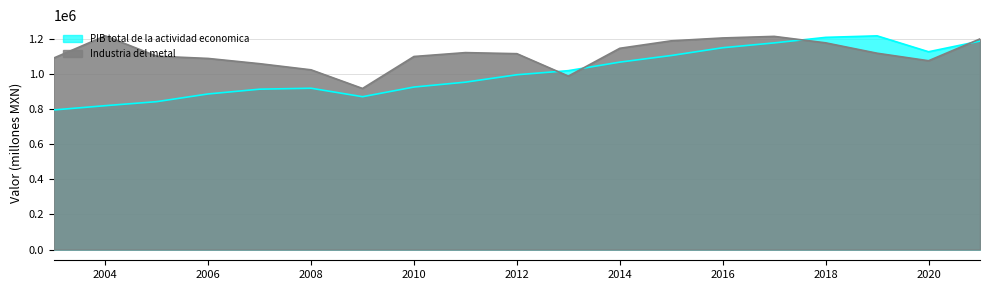

At which label does PIB total de la actividad economica reach its minimum?

2003